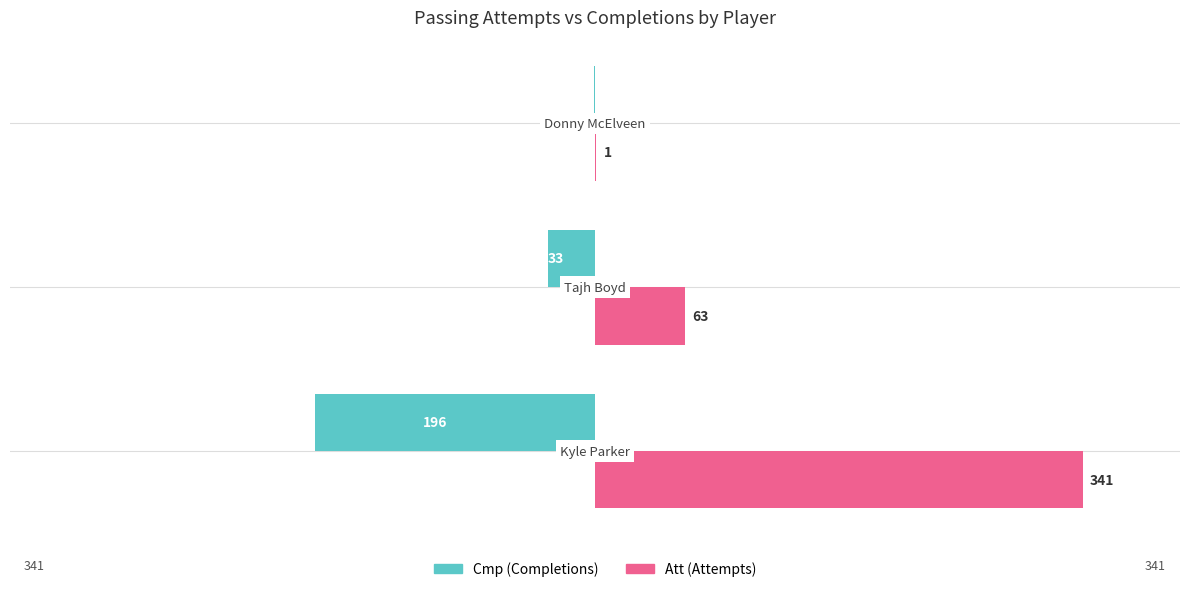

Count the number of categories in the chart.

3